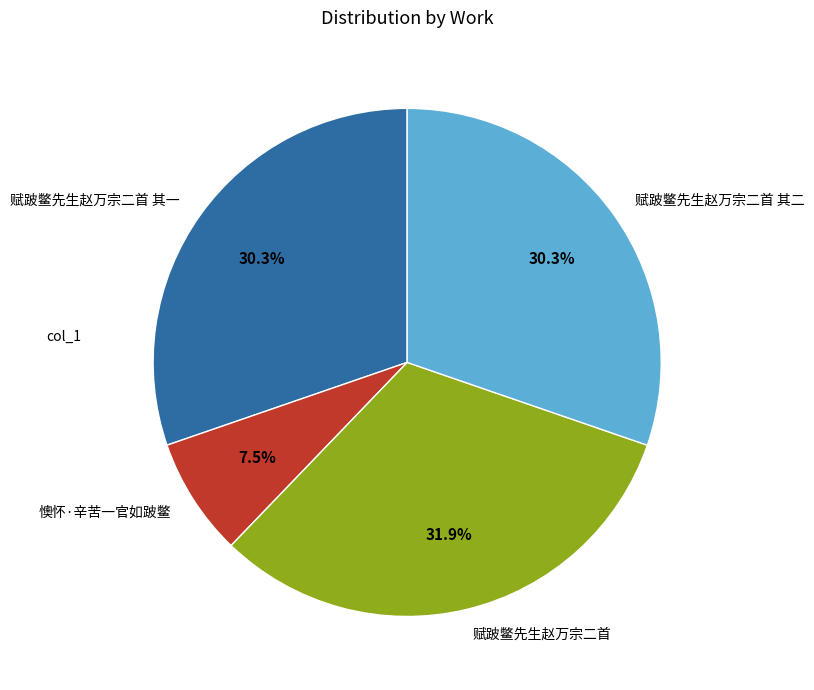

How many slices are in this pie chart?

4